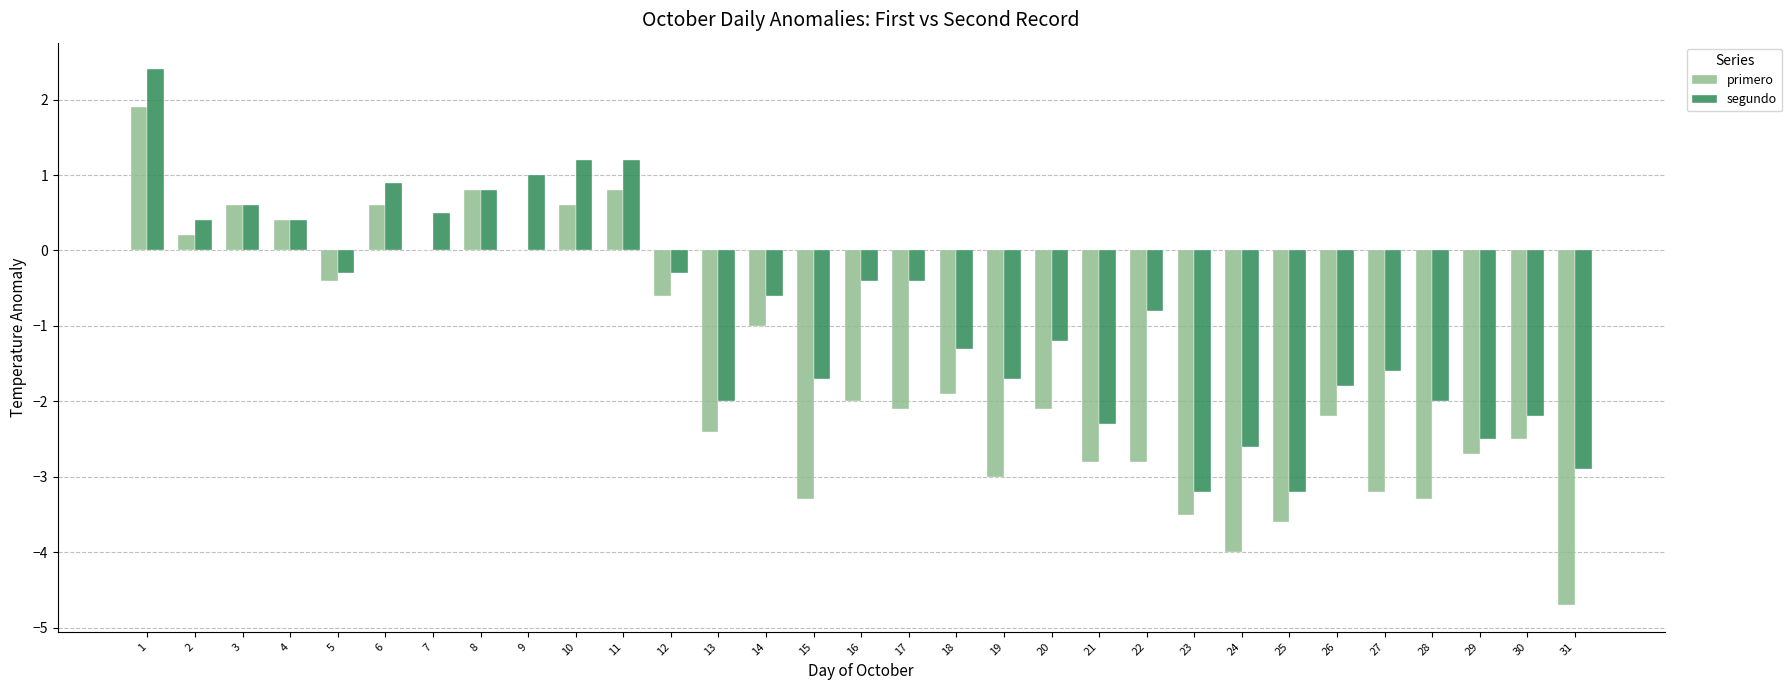

What is the sum of the segundo values at 26 and 18?

-3.1